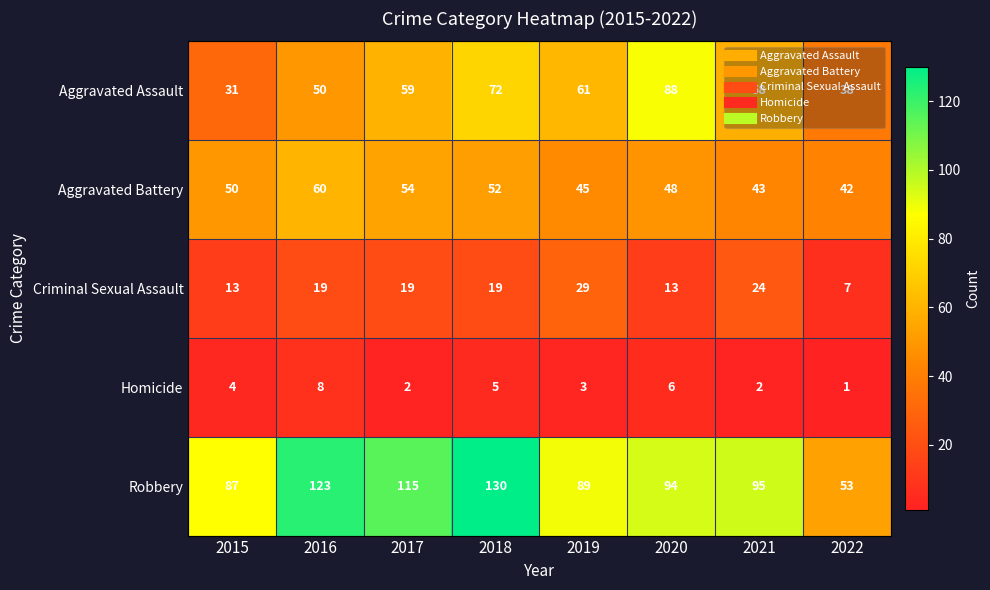

What is the maximum value shown in the chart?

130